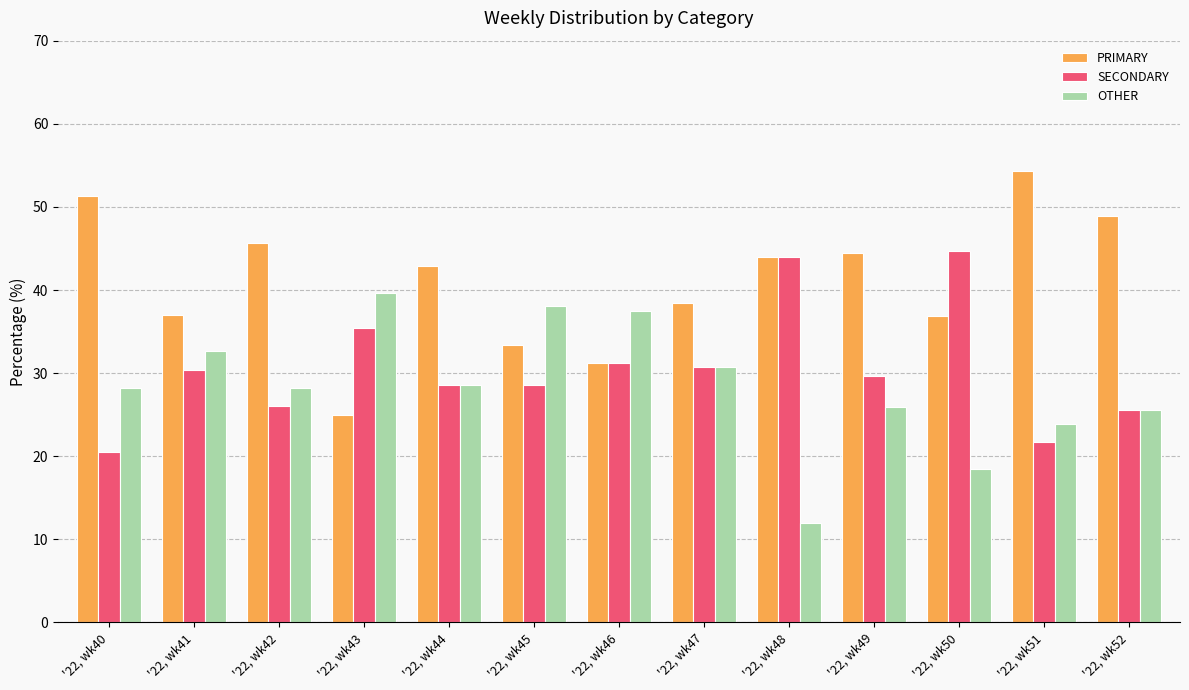

The value of SECONDARY at '22, wk46 is 54.1. True or false?

False